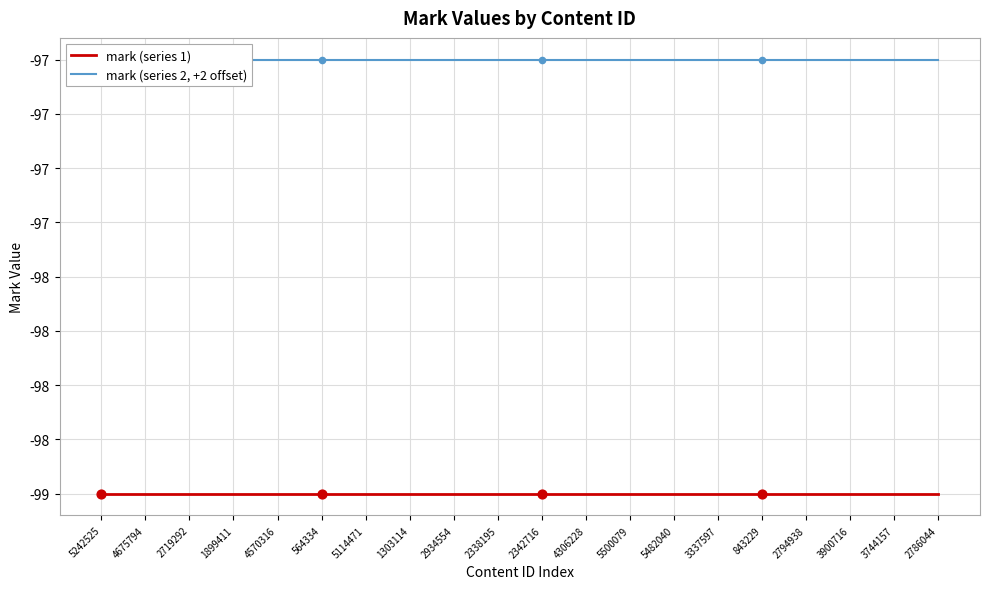

Is the value of mark (series 1) at 3744157 greater than the value of mark (series 2, +2 offset) at 2719292?

No